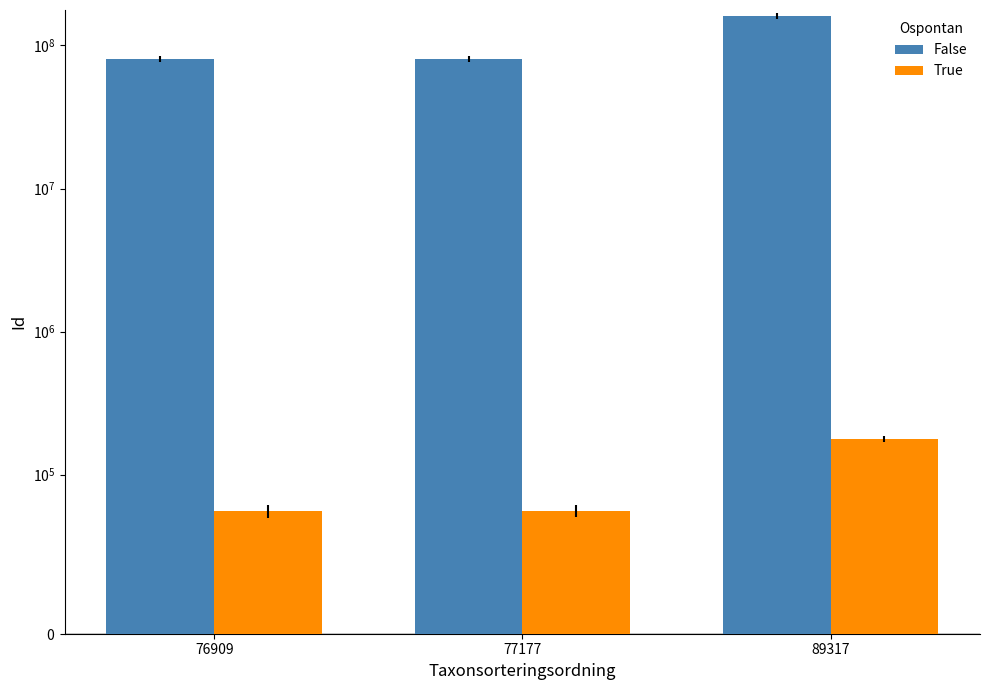

True or false: False has a value of 80448275 at 76909.

True